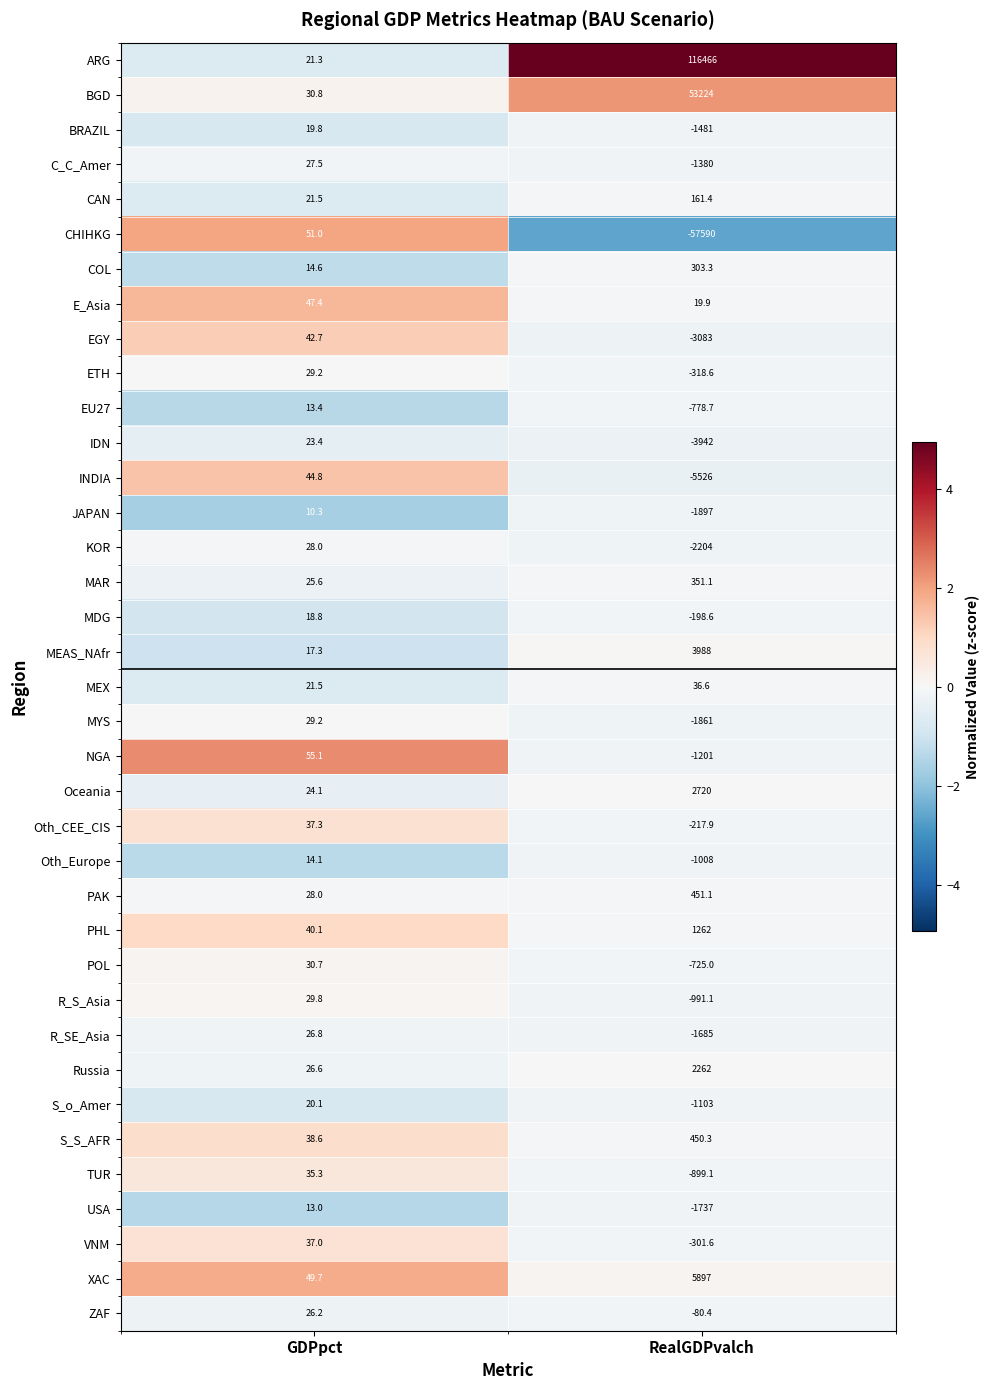

Which series has the widest spread of values?

ARG